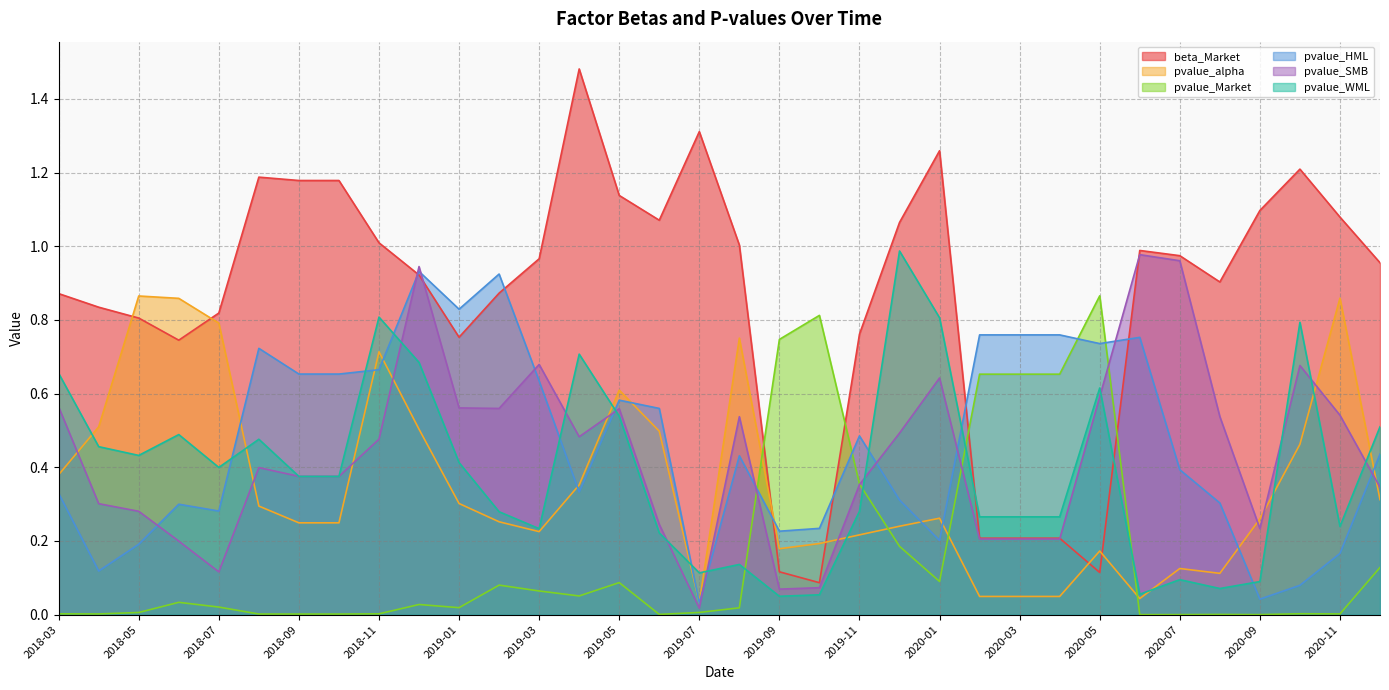

Reading left to right, transcribe all the data shown in this chart.

beta_Market: 0.9	0.8	0.8	0.7	0.8	1.2	1.2	1.2	1.0	0.9	0.8	0.9	1.0	1.5	1.1	1.1	1.3	1.0	0.1	0.1	0.8	1.1	1.3	0.2	0.2	0.2	0.1	1.0	1.0	0.9	1.1	1.2	1.1	1.0
pvalue_alpha: 0.4	0.5	0.9	0.9	0.8	0.3	0.2	0.2	0.7	0.5	0.3	0.3	0.2	0.4	0.6	0.5	0.0	0.8	0.2	0.2	0.2	0.2	0.3	0.0	0.0	0.0	0.2	0.0	0.1	0.1	0.3	0.5	0.9	0.3
pvalue_Market: 0.0	0.0	0.0	0.0	0.0	0.0	0.0	0.0	0.0	0.0	0.0	0.1	0.1	0.1	0.1	0.0	0.0	0.0	0.7	0.8	0.4	0.2	0.1	0.7	0.7	0.7	0.9	0.0	0.0	0.0	0.0	0.0	0.0	0.1
pvalue_HML: 0.3	0.1	0.2	0.3	0.3	0.7	0.7	0.7	0.7	0.9	0.8	0.9	0.6	0.3	0.6	0.6	0.0	0.4	0.2	0.2	0.5	0.3	0.2	0.8	0.8	0.8	0.7	0.8	0.4	0.3	0.0	0.1	0.2	0.4
pvalue_SMB: 0.6	0.3	0.3	0.2	0.1	0.4	0.4	0.4	0.5	0.9	0.6	0.6	0.7	0.5	0.6	0.2	0.0	0.5	0.1	0.1	0.4	0.5	0.6	0.2	0.2	0.2	0.6	1.0	1.0	0.5	0.2	0.7	0.5	0.3
pvalue_WML: 0.7	0.5	0.4	0.5	0.4	0.5	0.4	0.4	0.8	0.7	0.4	0.3	0.2	0.7	0.5	0.2	0.1	0.1	0.0	0.1	0.3	1.0	0.8	0.3	0.3	0.3	0.6	0.1	0.1	0.1	0.1	0.8	0.2	0.5